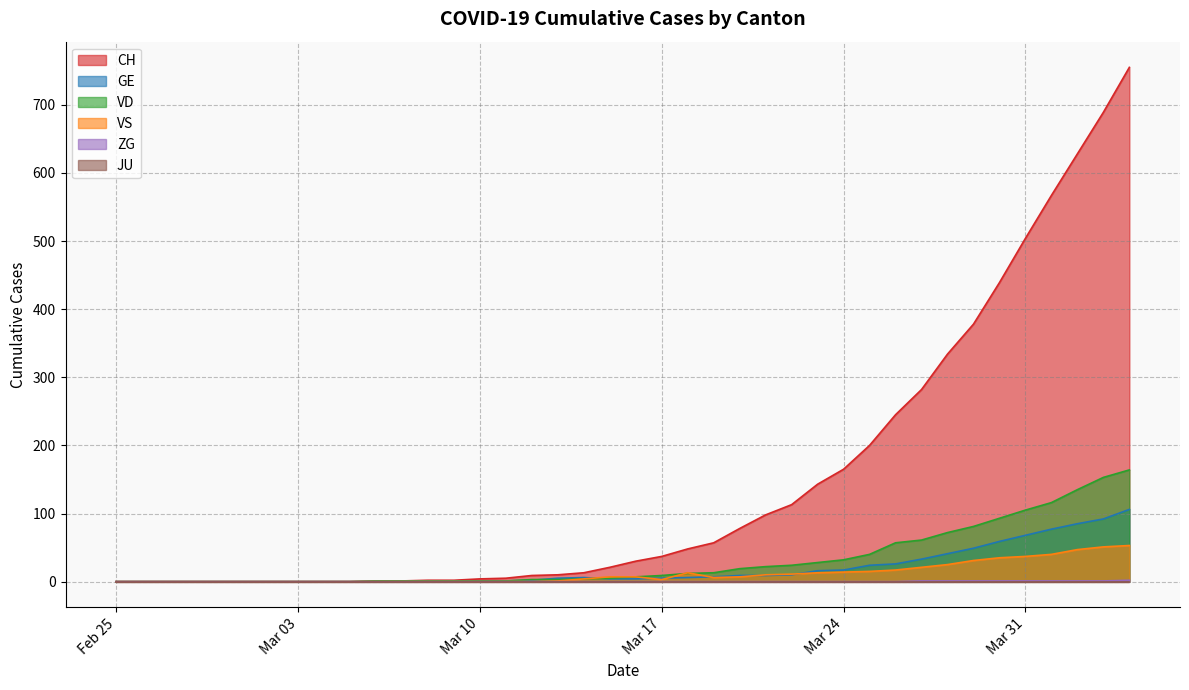

The VS series shows 13 at 2020-03-23. True or false?

True